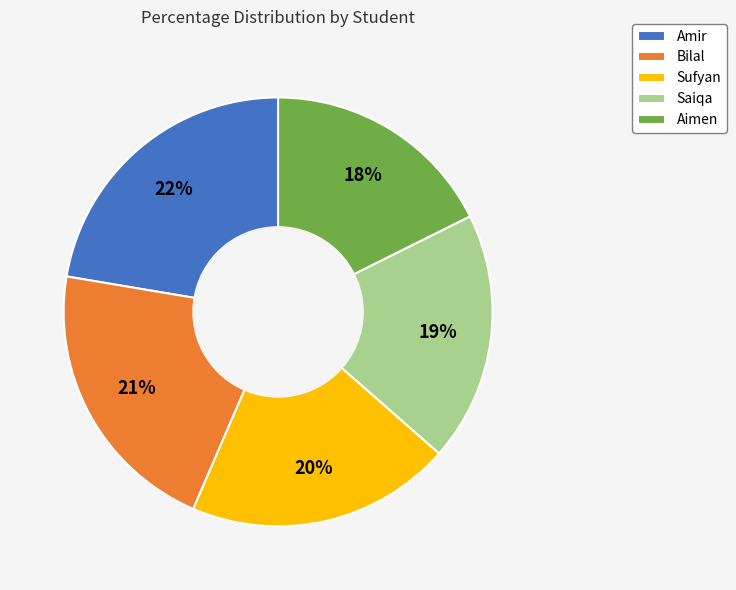

What is the largest slice in the pie chart?

Amir